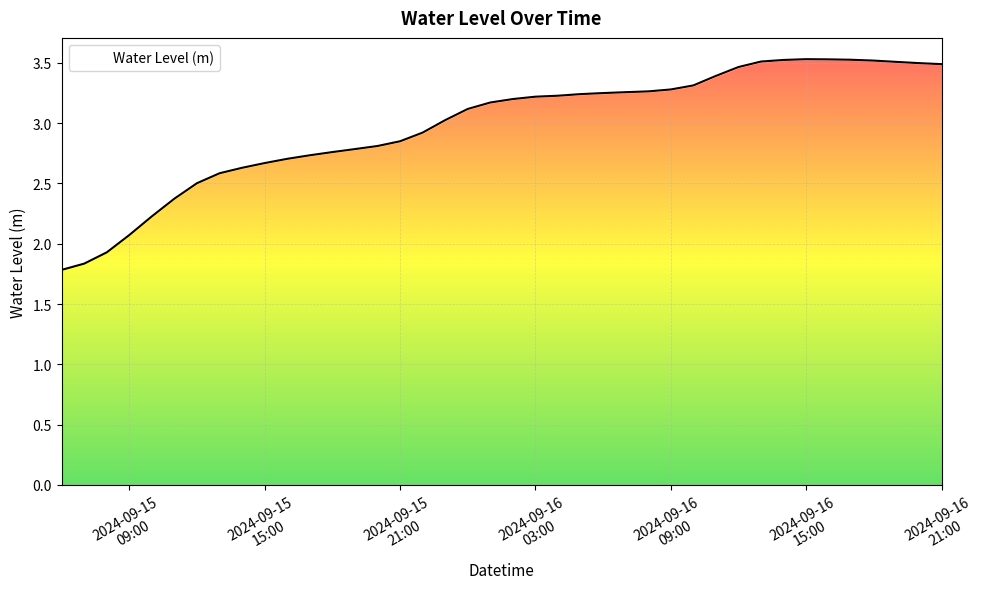

The value at 2024-09-16 17:00:00 is 1.8. True or false?

False